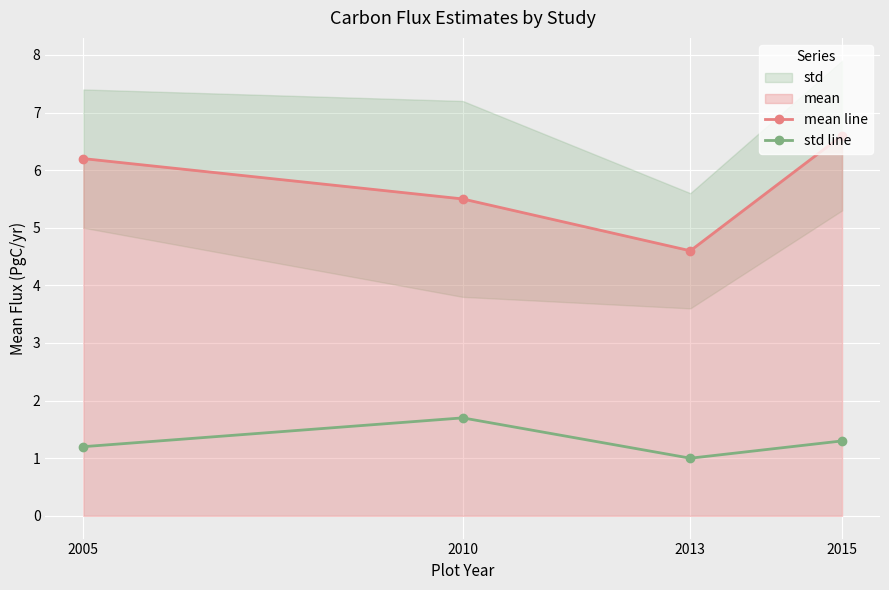

Reading right to left, transcribe all the data shown in this chart.

mean line: 2015=6.6	2013=4.6	2010=5.5	2005=6.2
std line: 2015=1.3	2013=1.0	2010=1.7	2005=1.2